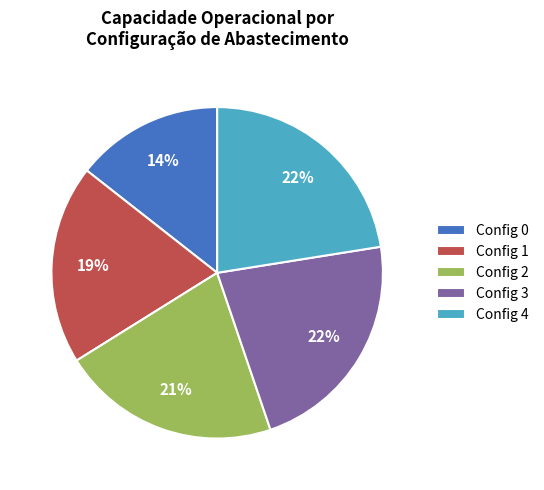

What percentage is the Config 0 slice, to the nearest percent?

14%